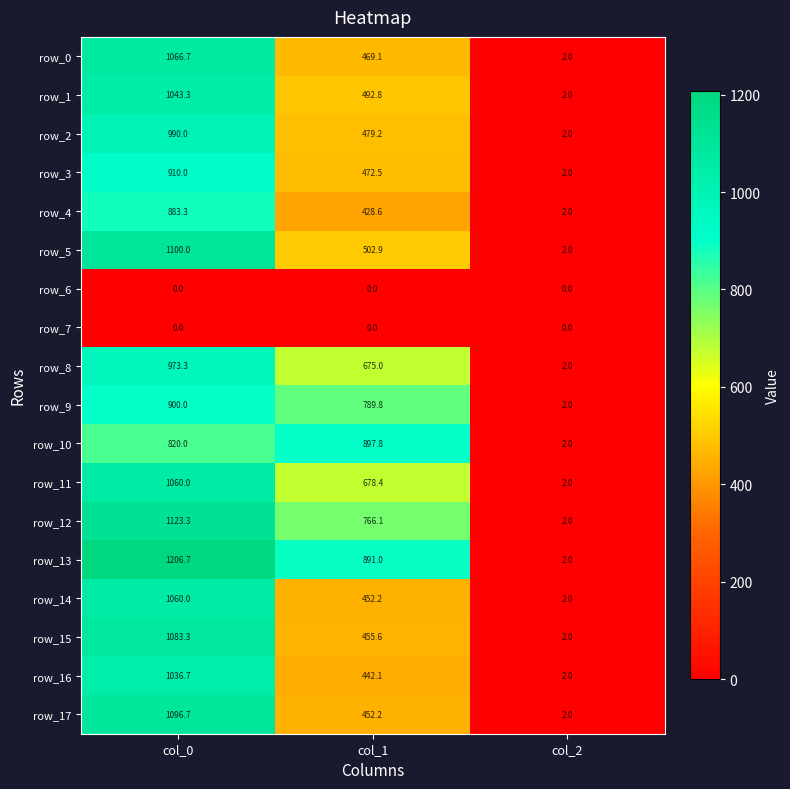

What is the total value across all series at col_2?

32.0